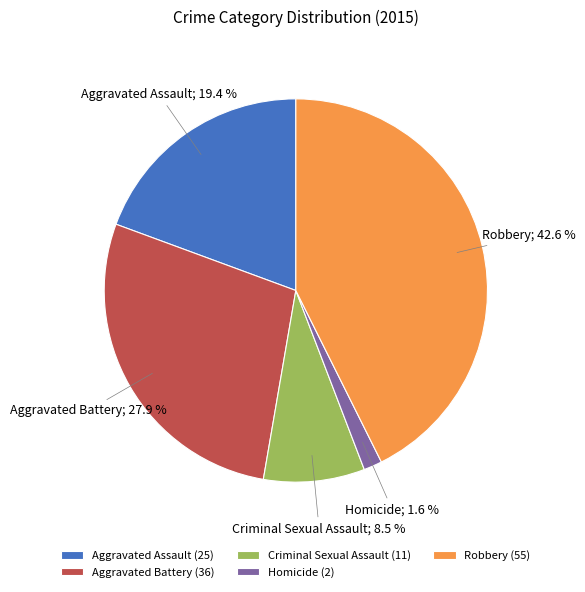

True or false: Robbery accounts for 43% of the total.

True